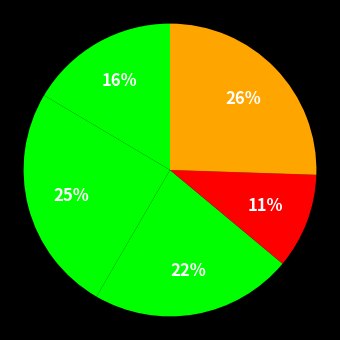

How many segments does this pie chart have?

5